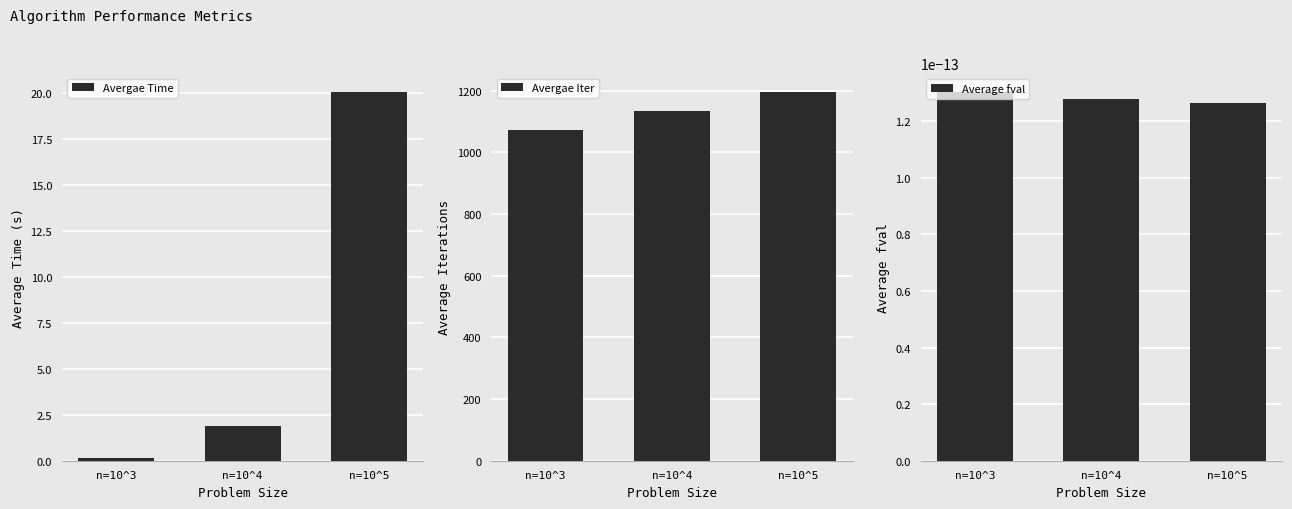

List the series in order of their peak value, lowest first.

Average fval, Avergae Time, Avergae Iter